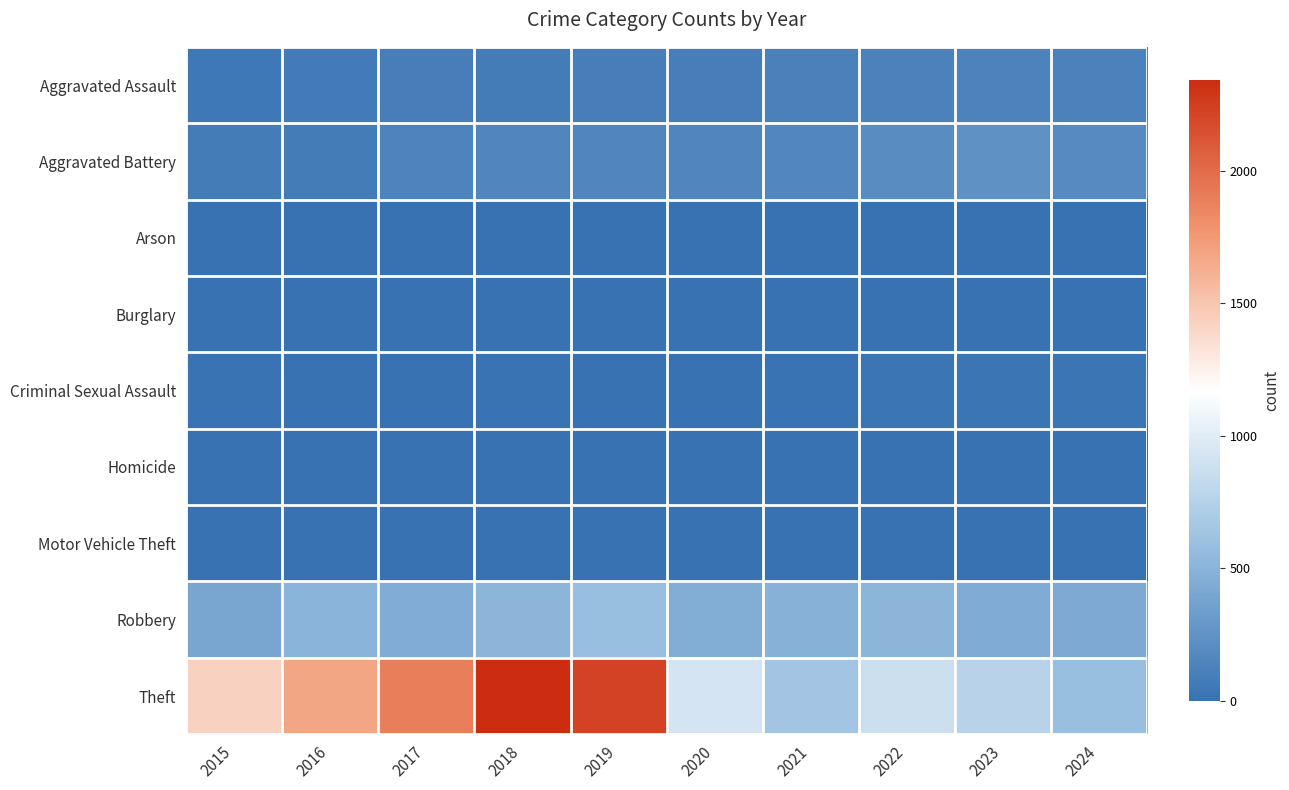

Which series has the widest spread of values?

Theft